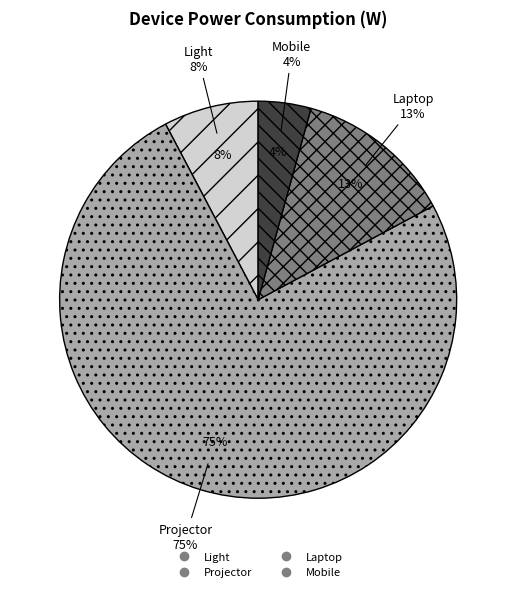

Between Projector and Light, which is larger?

Projector